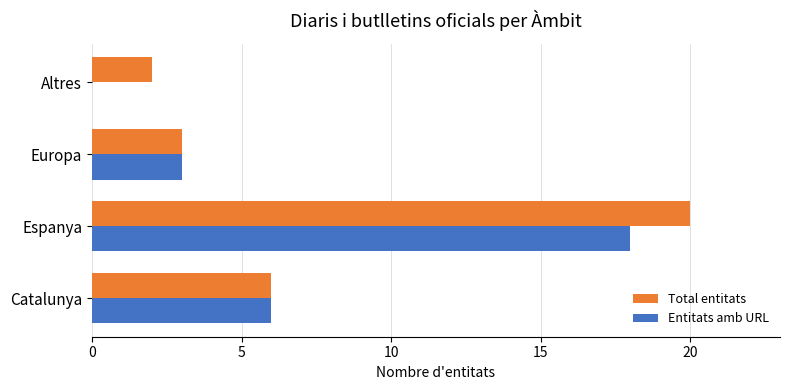

What is the greatest value displayed?

20